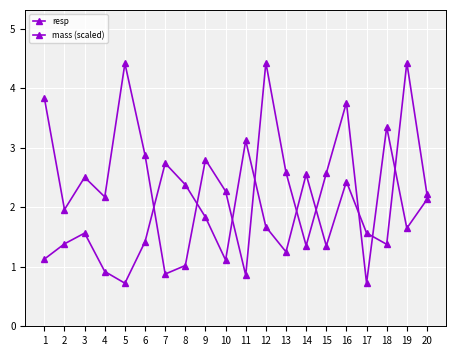

Rank the series by their average value, from lowest to highest.

resp, mass (scaled)